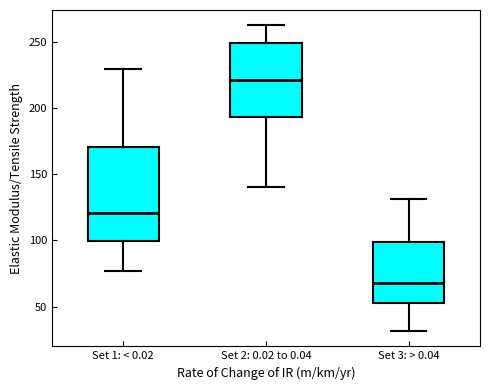

Reading left to right, read every box against the y-axis: the position of its median line, the range the box covers, and the ends of its whiskers. The values are not printed on the chart, so give them approximately, as read against the axis.

Set 1: < 0.02: median 120, box 100 to 170, whiskers 75 to 230
Set 2: 0.02 to 0.04: median 220, box 195 to 250, whiskers 140 to 265
Set 3: > 0.04: median 70, box 55 to 100, whiskers 30 to 130